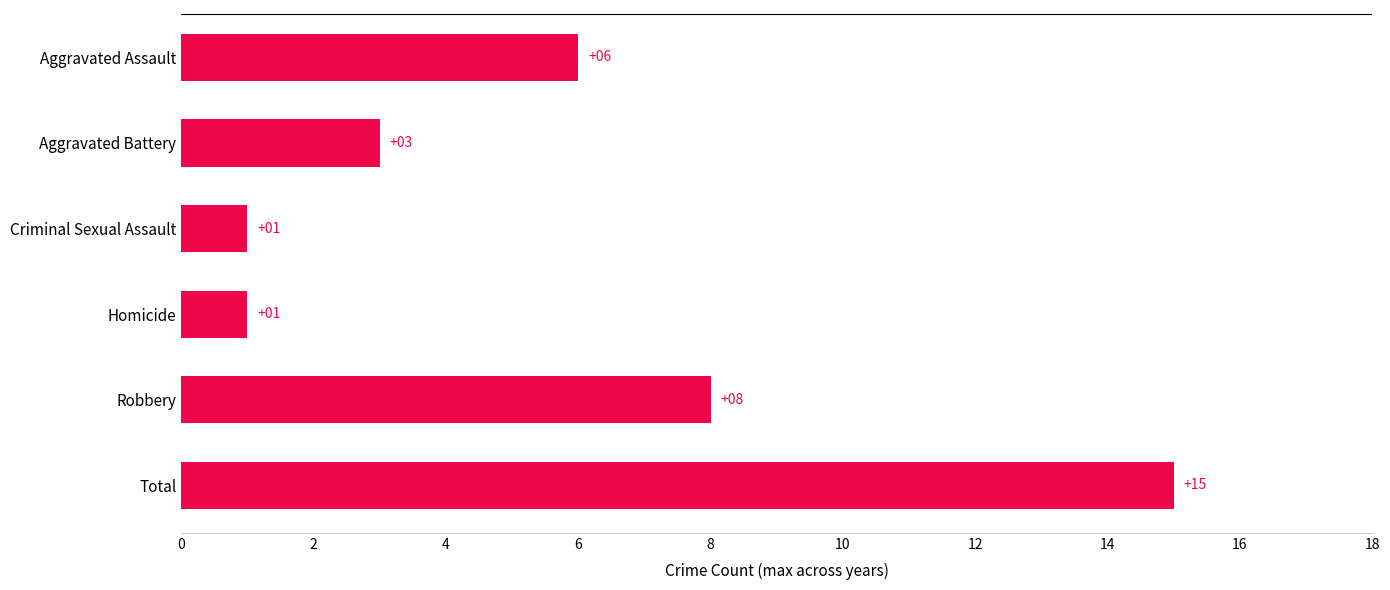

The value at Aggravated Battery is 5. True or false?

False